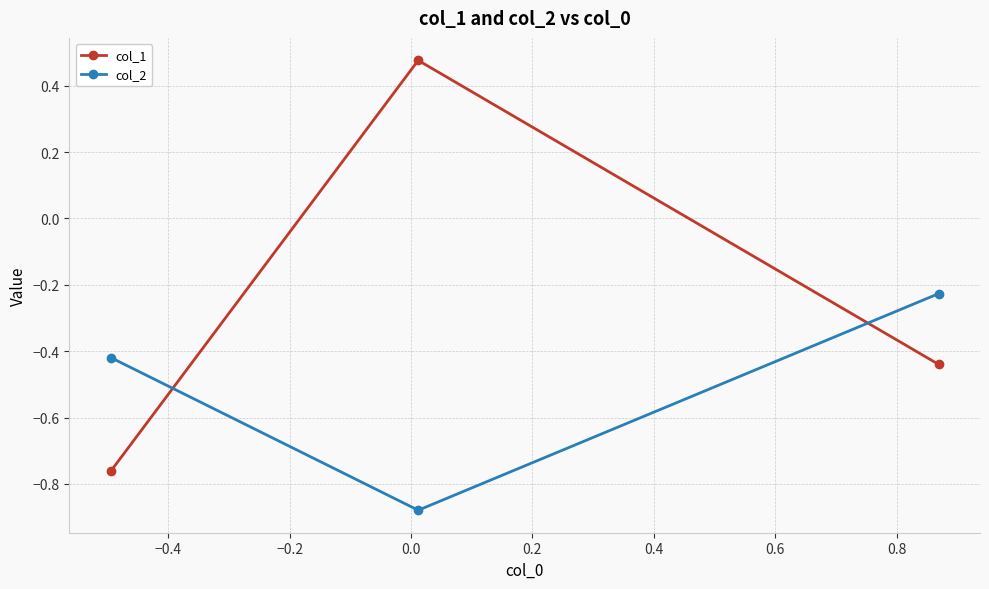

What is the sum of all col_2 values?

-1.5